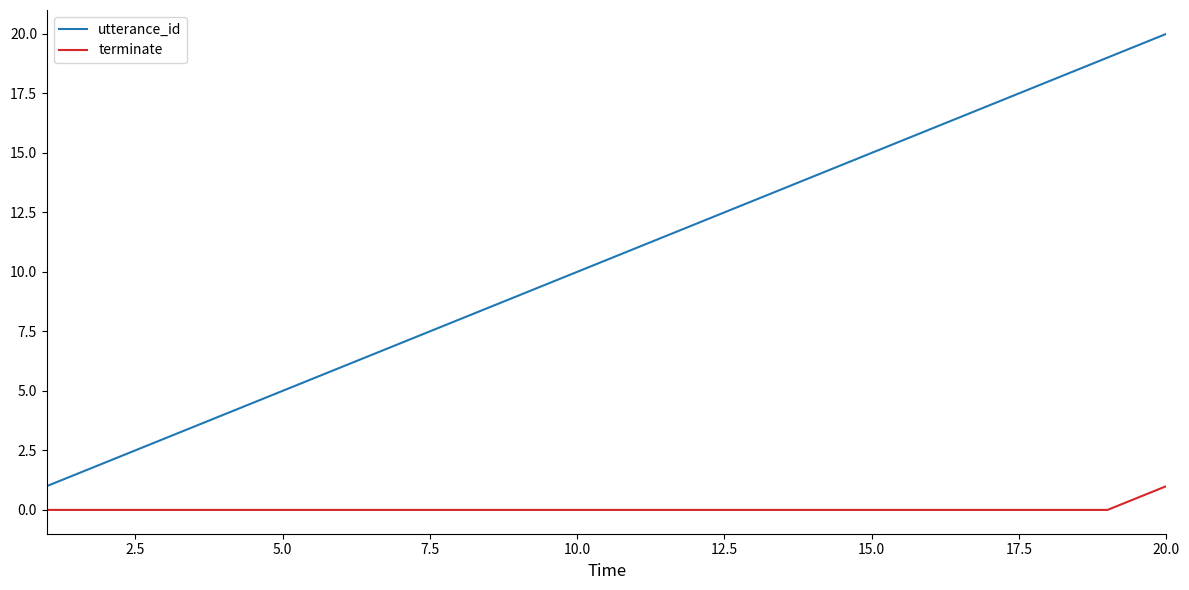

What is the difference between the maximum and minimum values in the utterance_id series?

19